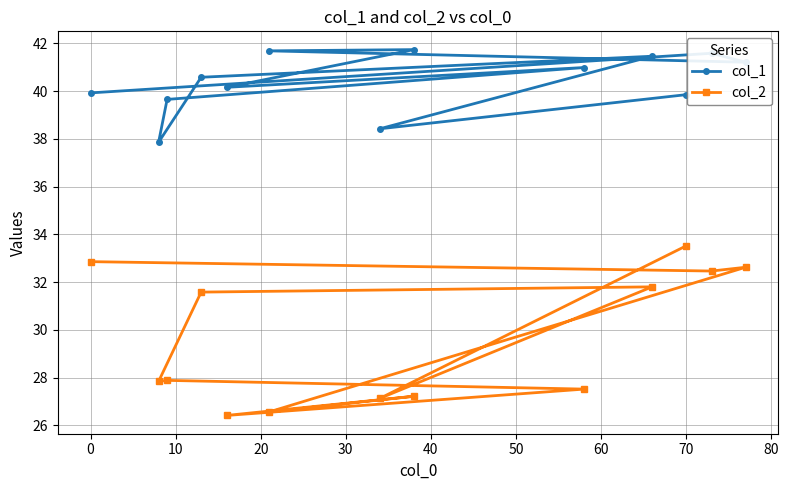

What is the maximum value shown in the chart?

41.7